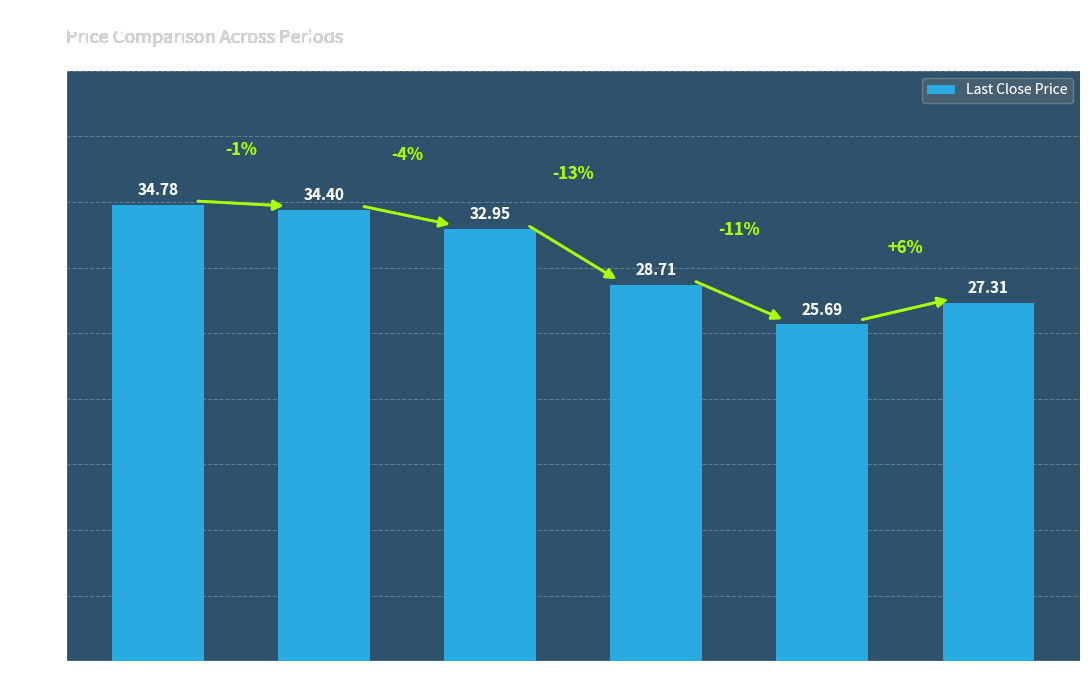

Rank the categories by value from highest to lowest.

Current, Jan 31, 2024, Jul 31, 2023, Jan 31, 2023, Jan 31, 2022, Jul 31, 2022